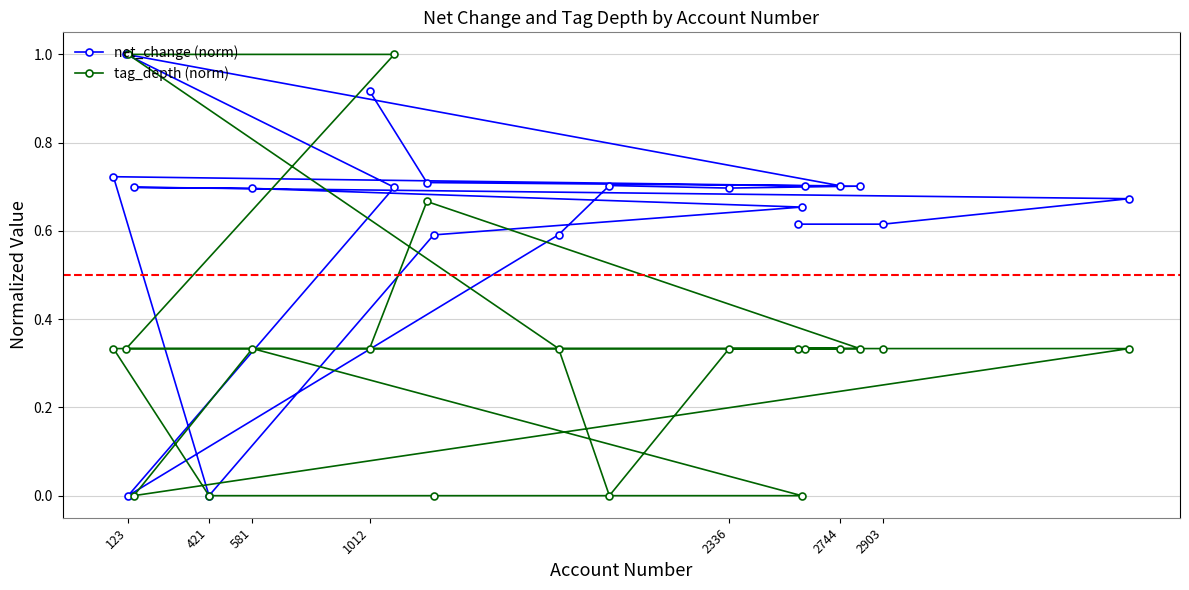

What is the sum of all tag_depth (norm) values?

6.7